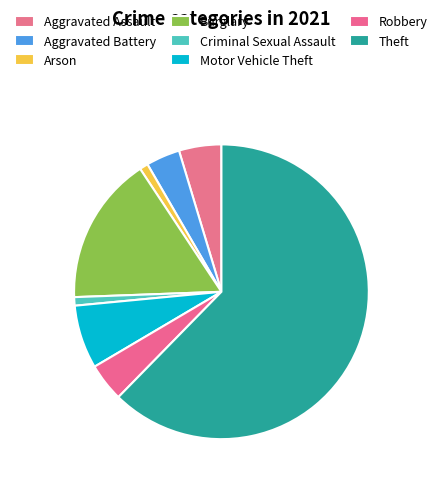

Count the number of slices in the pie.

8